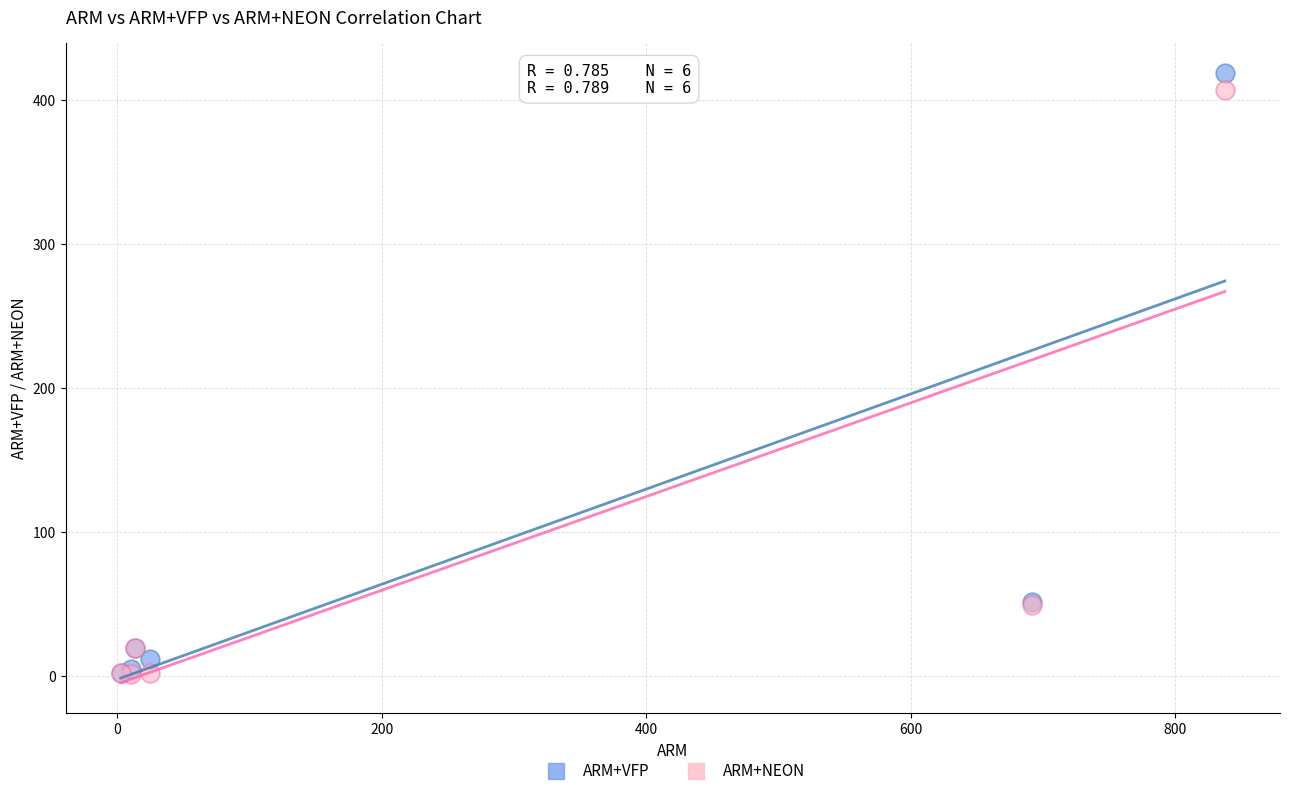

What are all the series names shown in the legend?

ARM+VFP, ARM+NEON